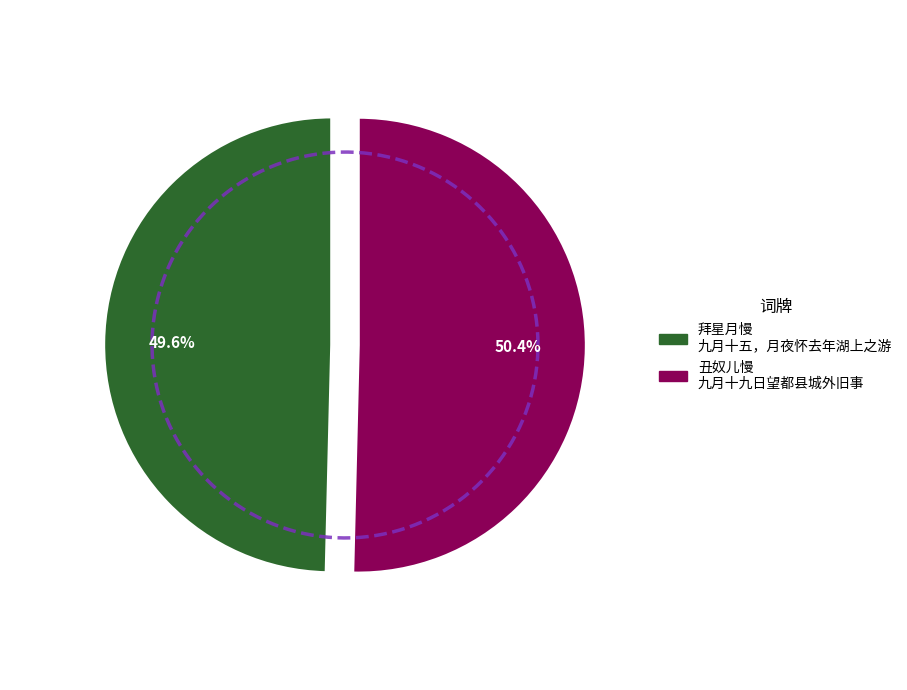

Is it true that 丑奴儿慢 九月十九日望都县城外旧事 is 37% of the pie?

False